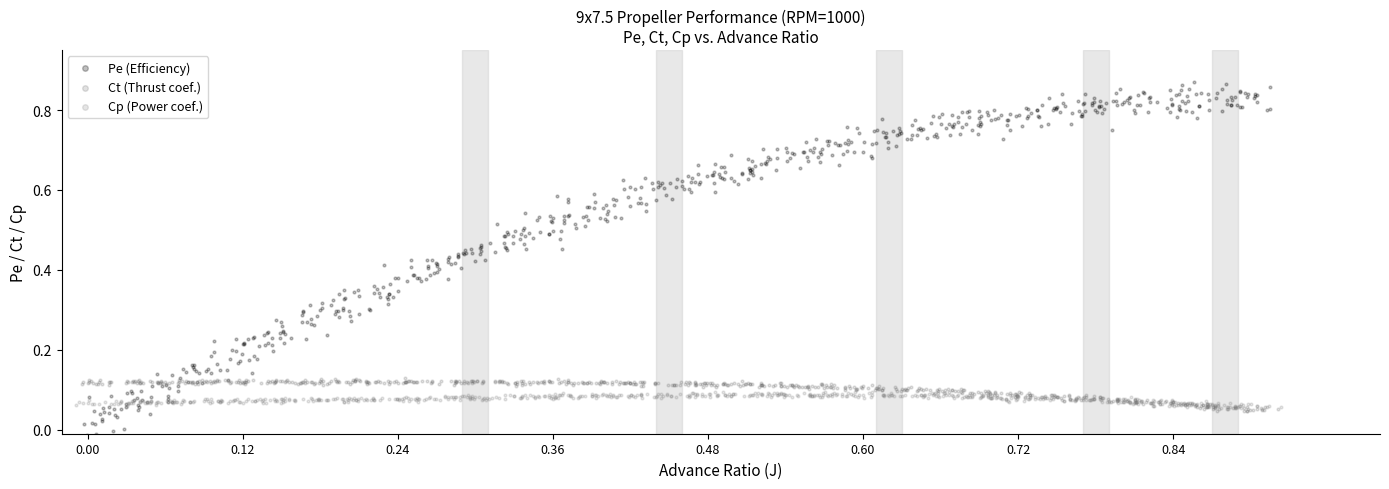

Which series contains the highest Y value?

Pe (Efficiency)